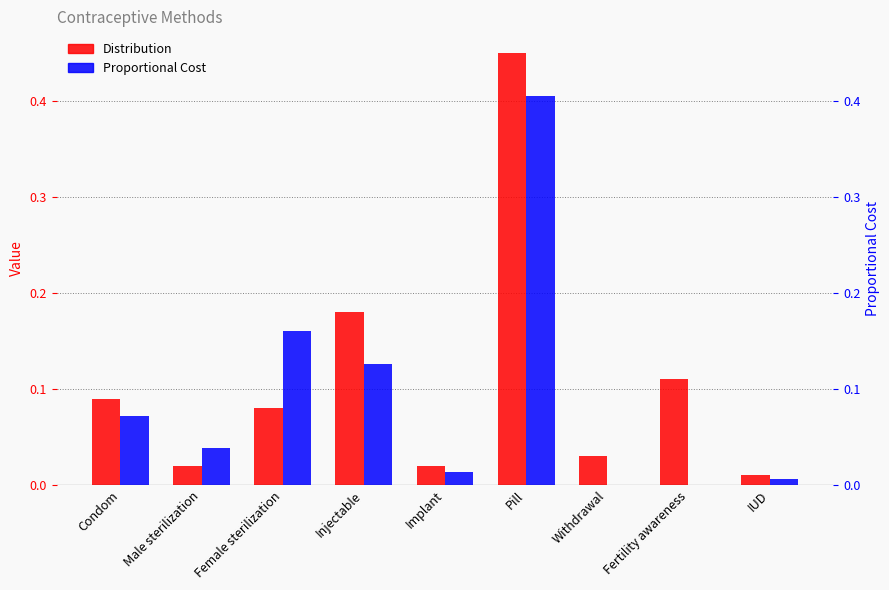

Reading right to left, transcribe all the data shown in this chart.

Distribution: 0.0	0.1	0.0	0.5	0.0	0.2	0.1	0.0	0.1
Proportional Cost: 0.0	0.0	0.0	0.4	0.0	0.1	0.2	0.0	0.1